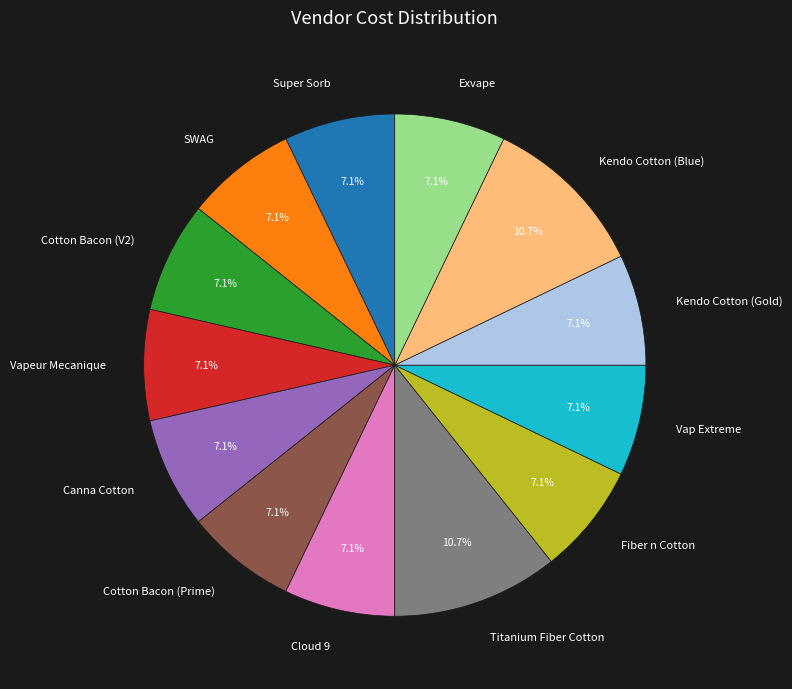

To the nearest percent, what portion does Exvape represent?

7%